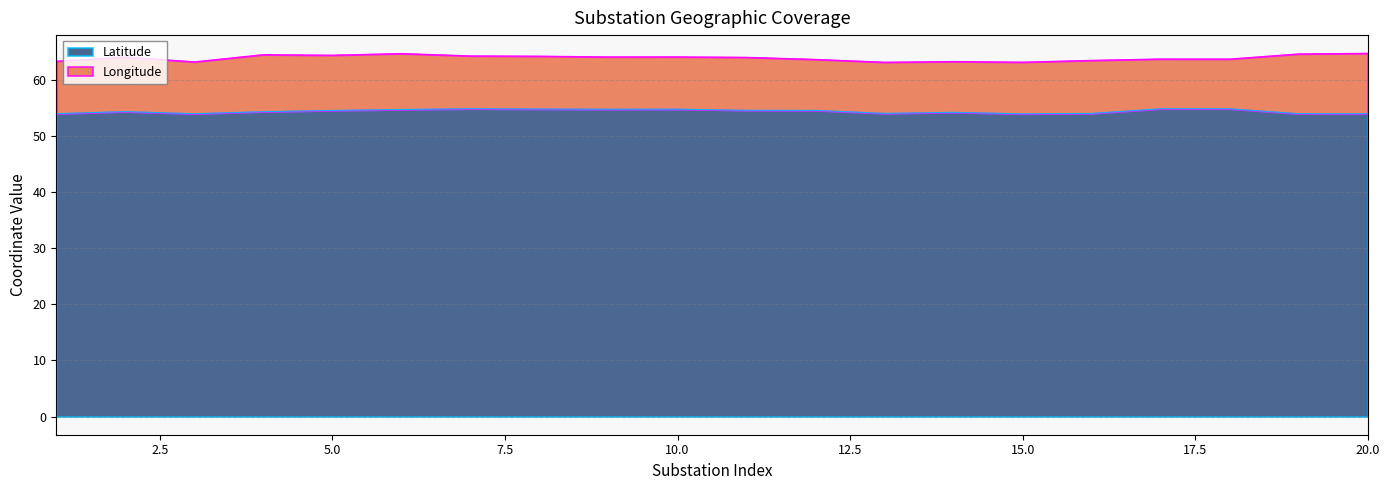

Which label corresponds to the smallest value in the chart?

15